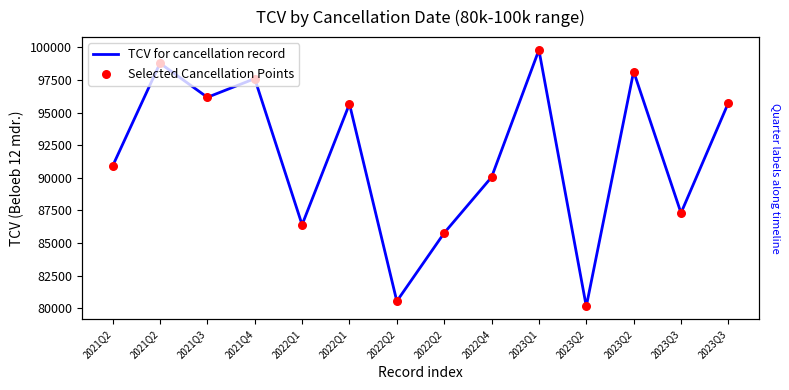

At how many categories does at least one series exceed 85746?

12